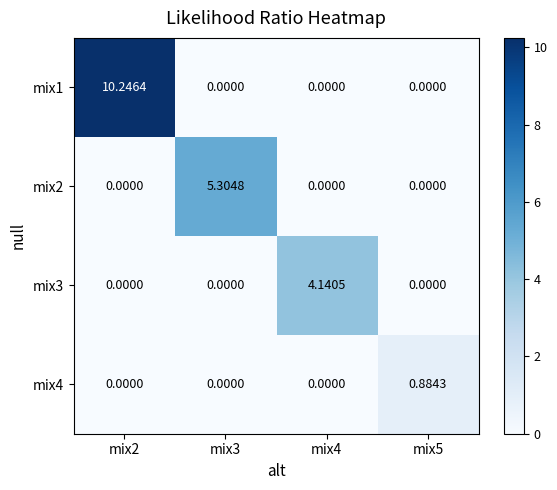

How many series are shown in this chart?

4